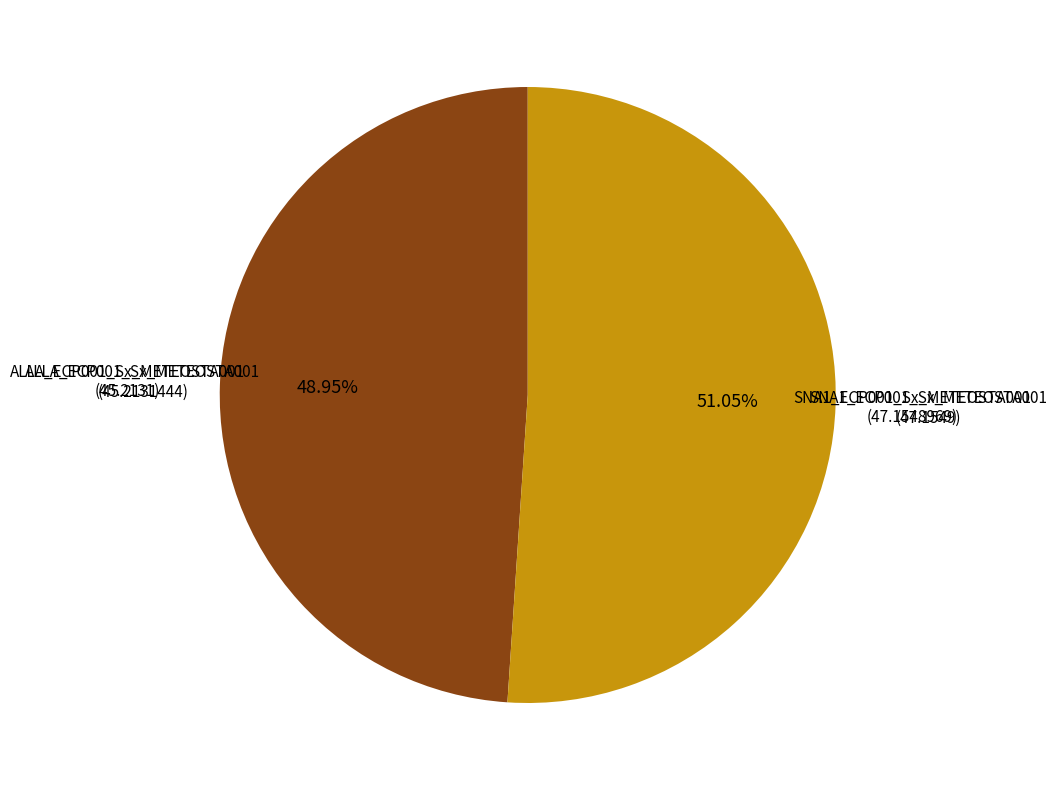

Is there any slice that represents more than half of the pie?

Yes